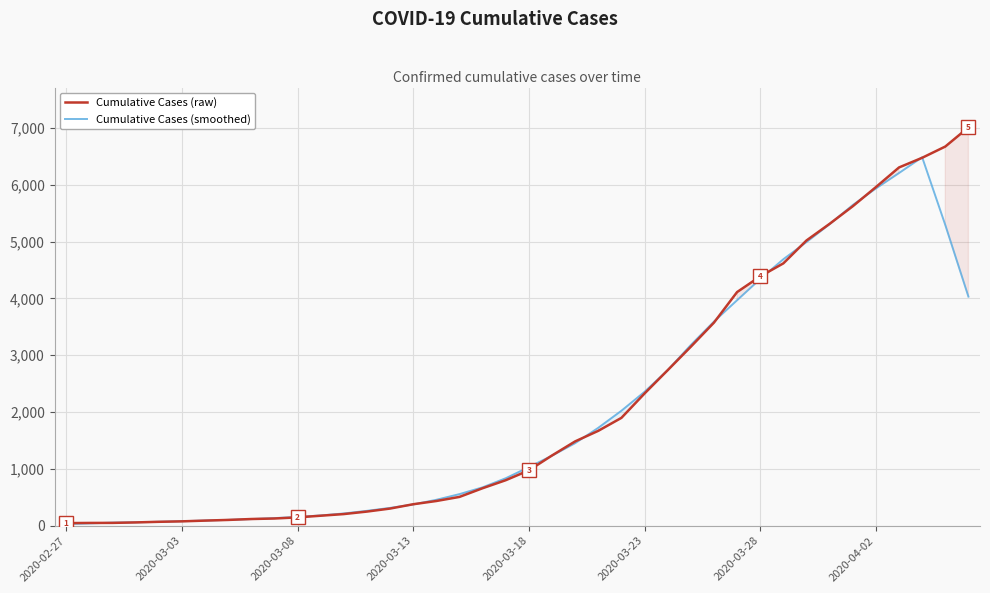

What is the highest value of the Cumulative Cases (raw) series?

7010.0